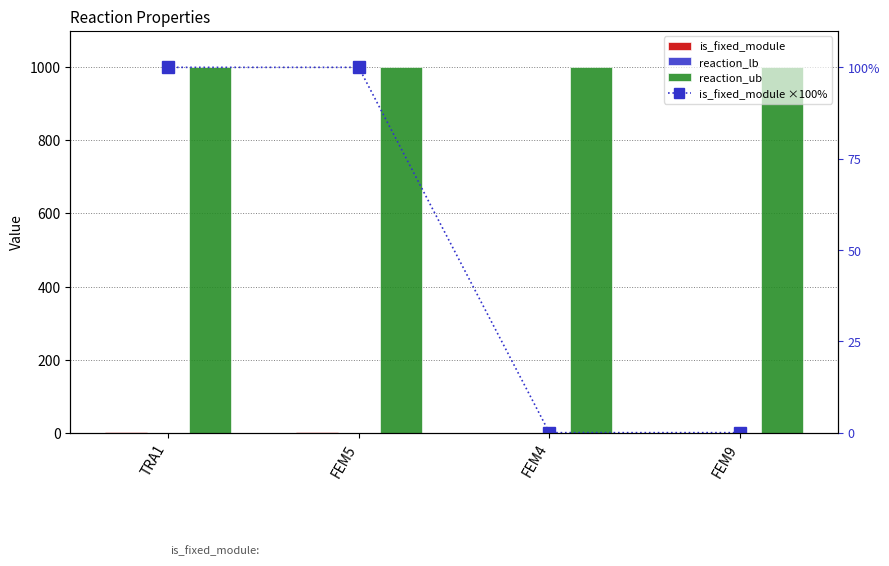

How many is_fixed_module values are between 0 and 1?

4